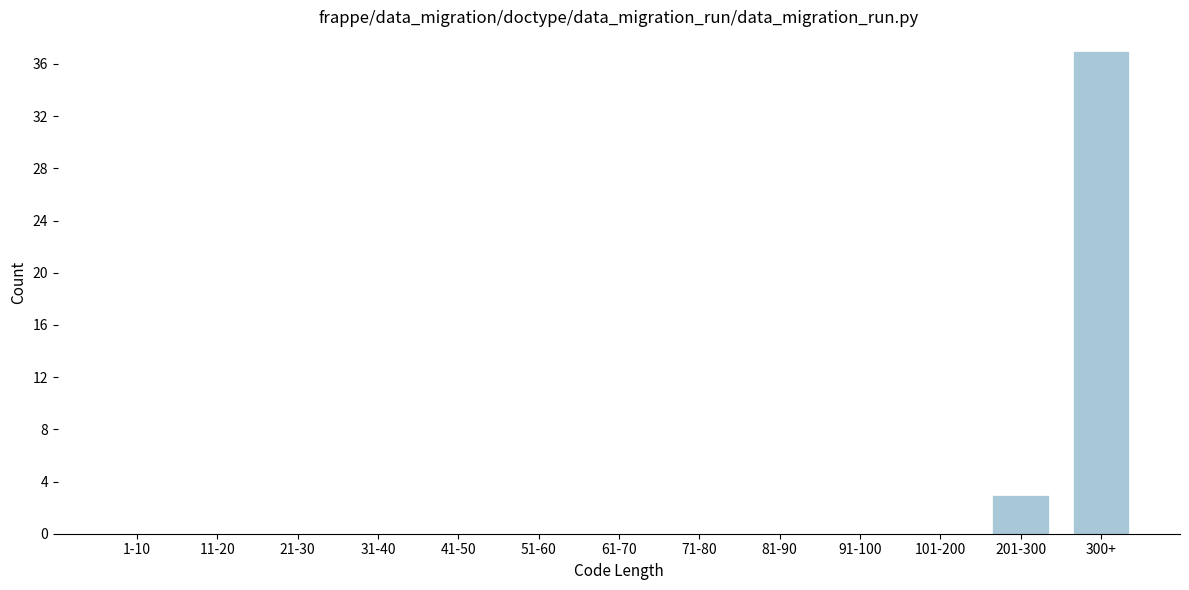

Reading left to right, extract all data points from this chart.

1-10=0	11-20=0	21-30=0	31-40=0	41-50=0	51-60=0	61-70=0	71-80=0	81-90=0	91-100=0	101-200=0	201-300=3	300+=37